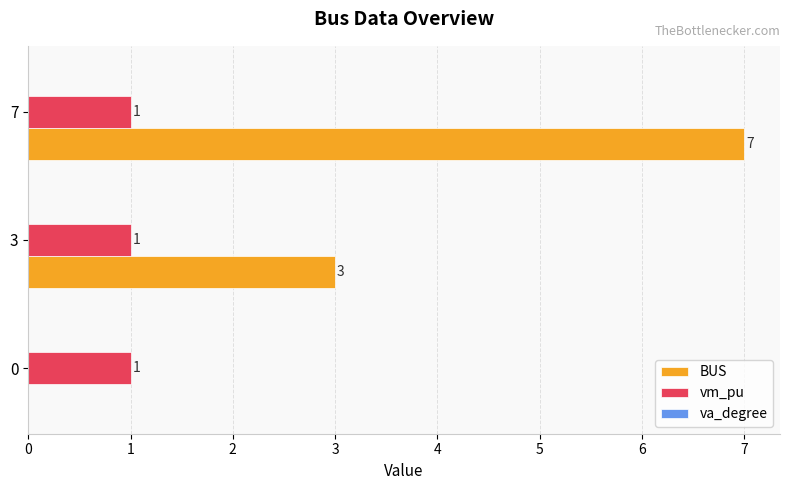

Between 3 and 7, which series saw the biggest shift?

BUS